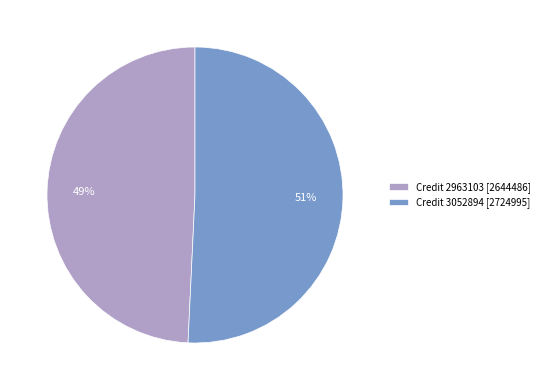

Do Credit 3052894 [2724995] and Credit 2963103 [2644486] together represent more than half of the pie?

Yes